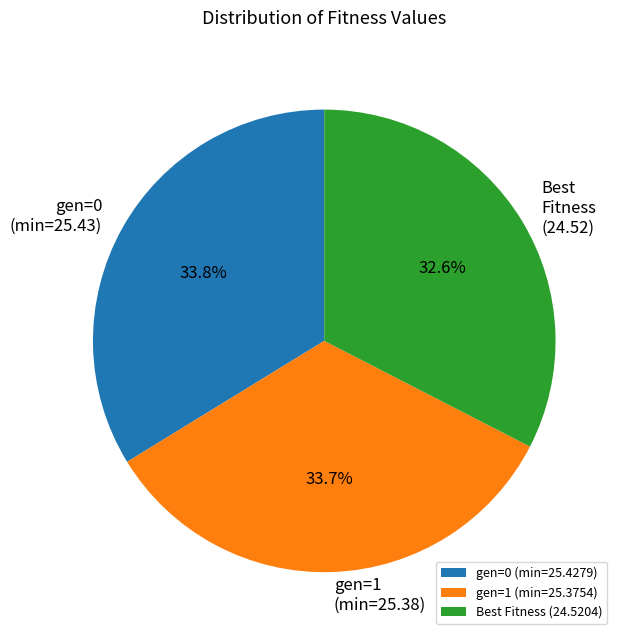

What percentage do gen=1 (min=25.38) and Best Fitness (24.52) together represent?

66.2%